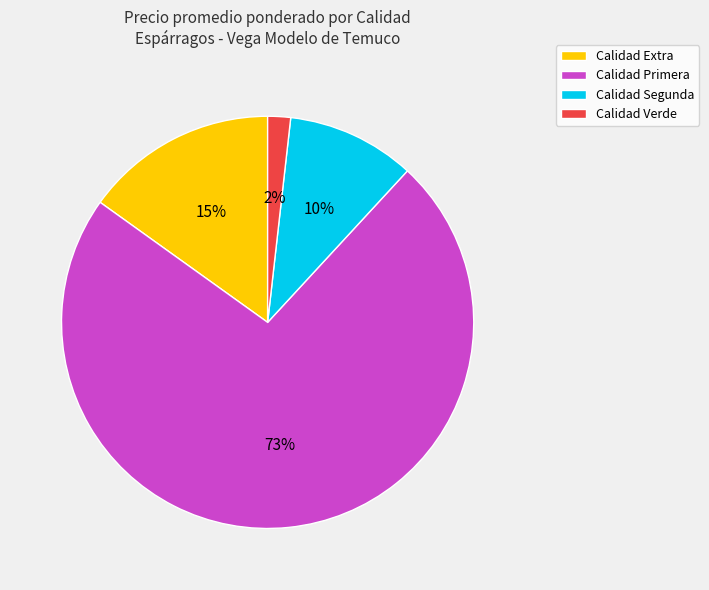

Does any single category account for the majority?

Yes